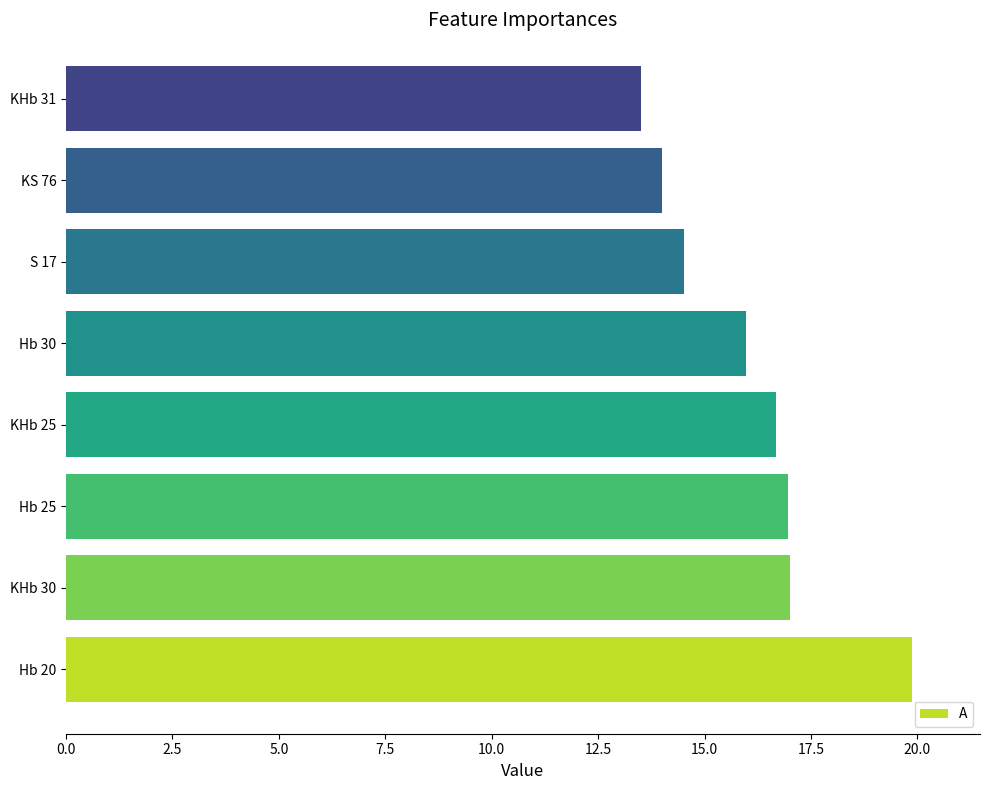

Does the chart contain any negative values?

No